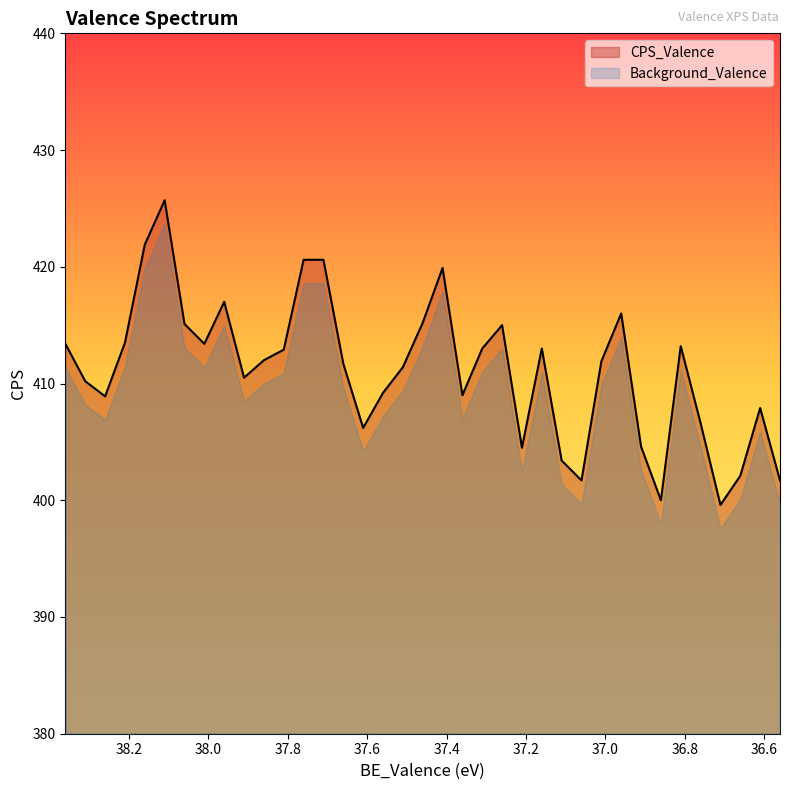

What is the label of the 8th point from the left?

38.01